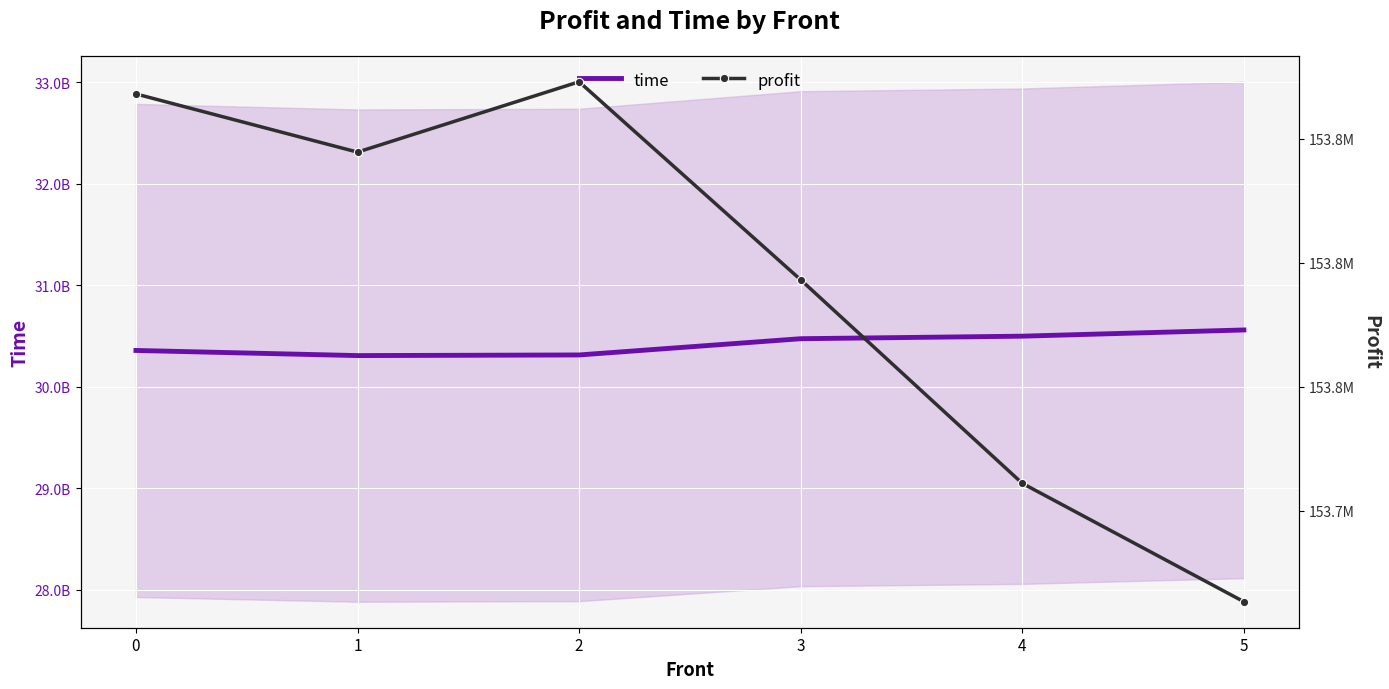

How many values in the profit series exceed 153844537?

2